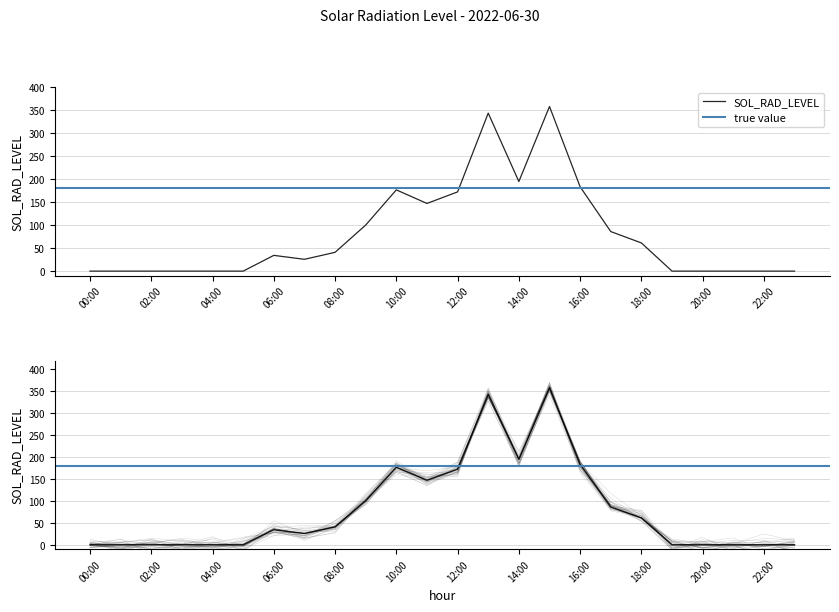

Where does the data first go above 34?

06:00